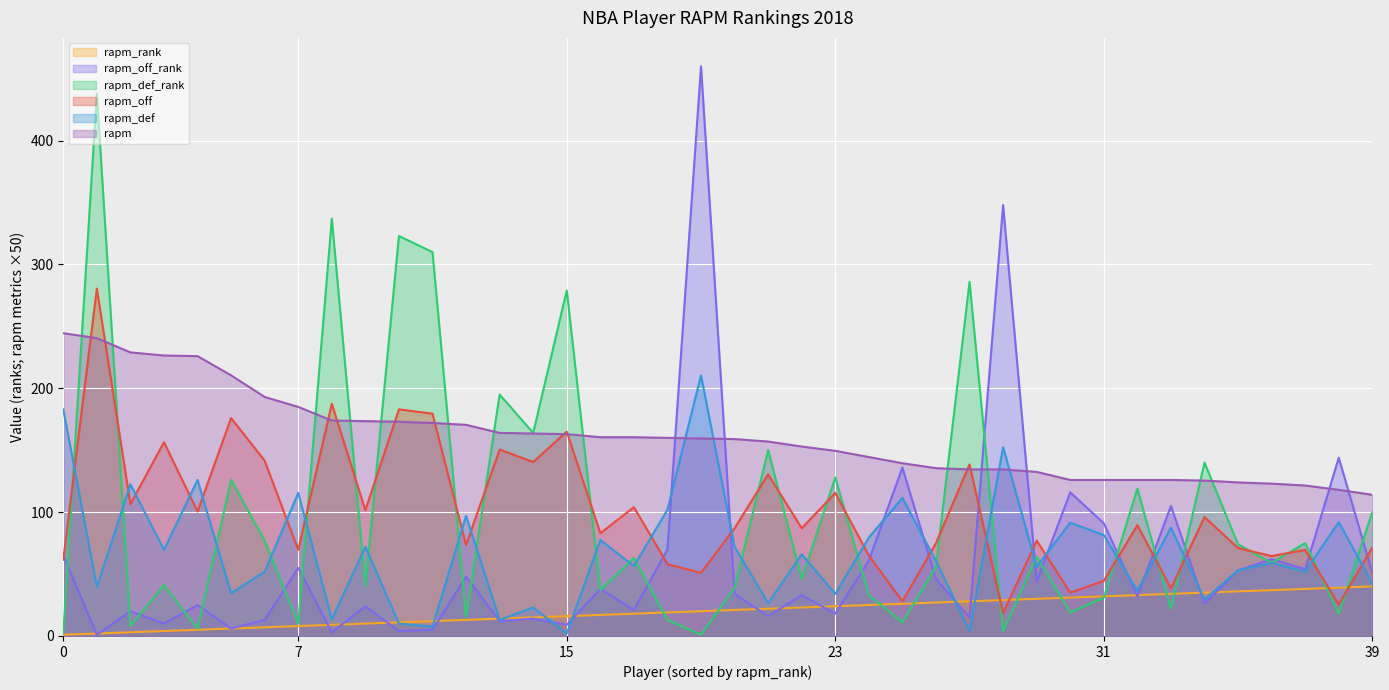

How many intersections are there between rapm_def and rapm?

4